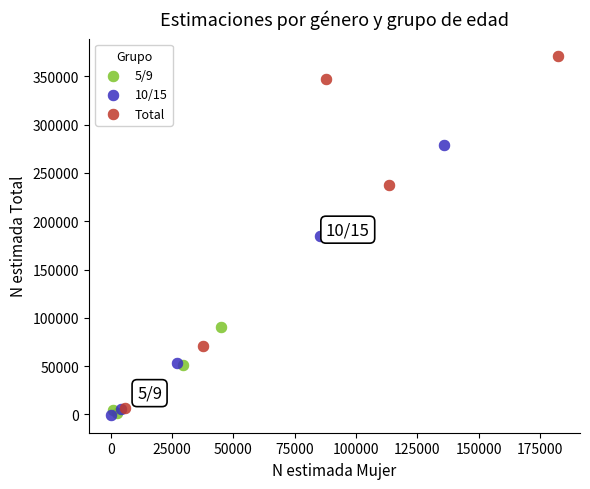

What are all the series names shown in the legend?

5/9, 10/15, Total